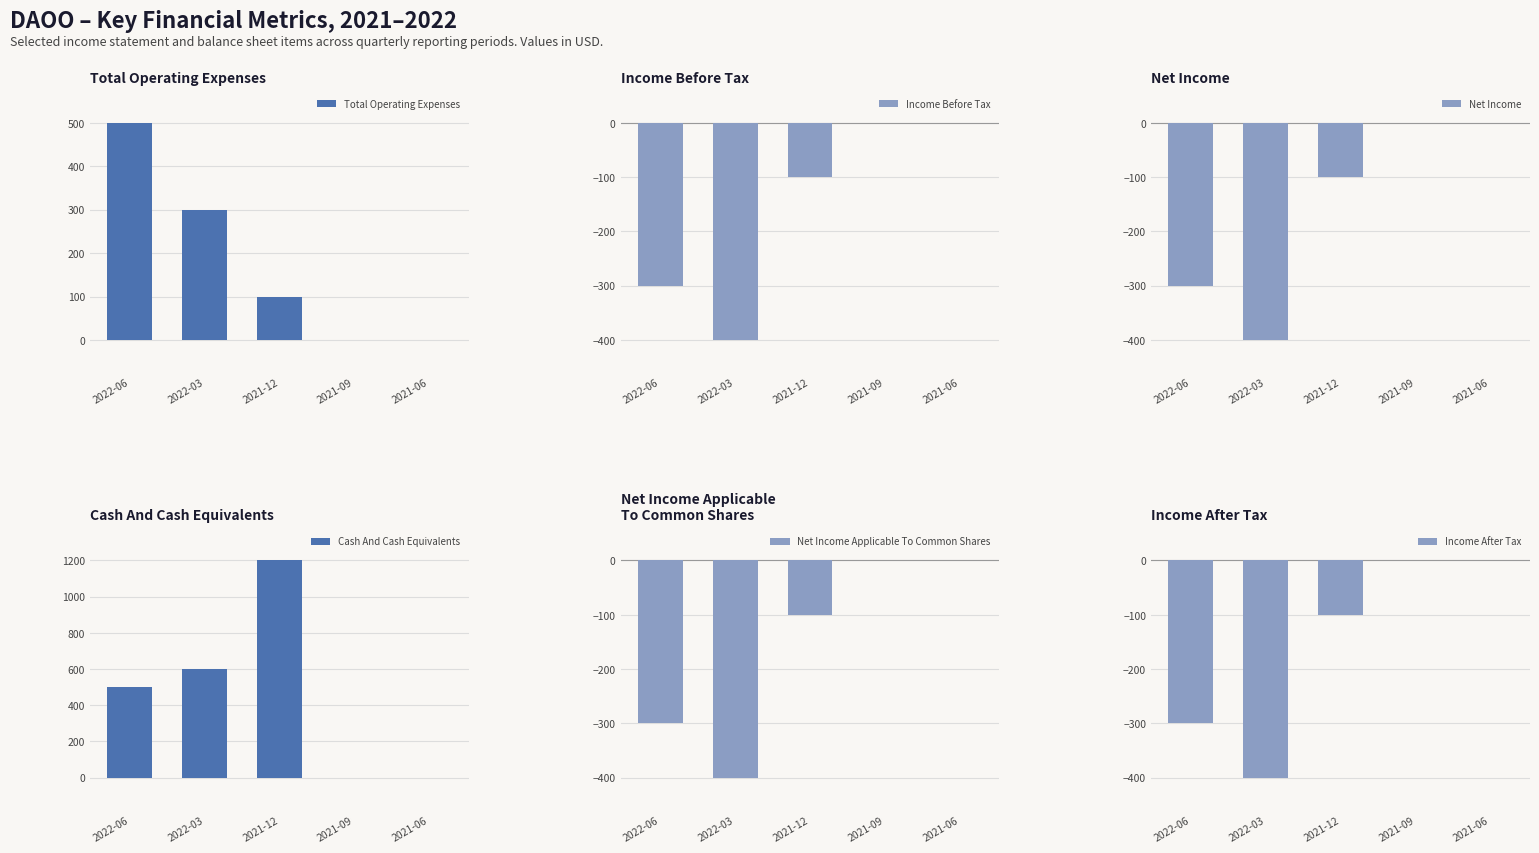

What is the label of the 5th bar from the right?

2022-06